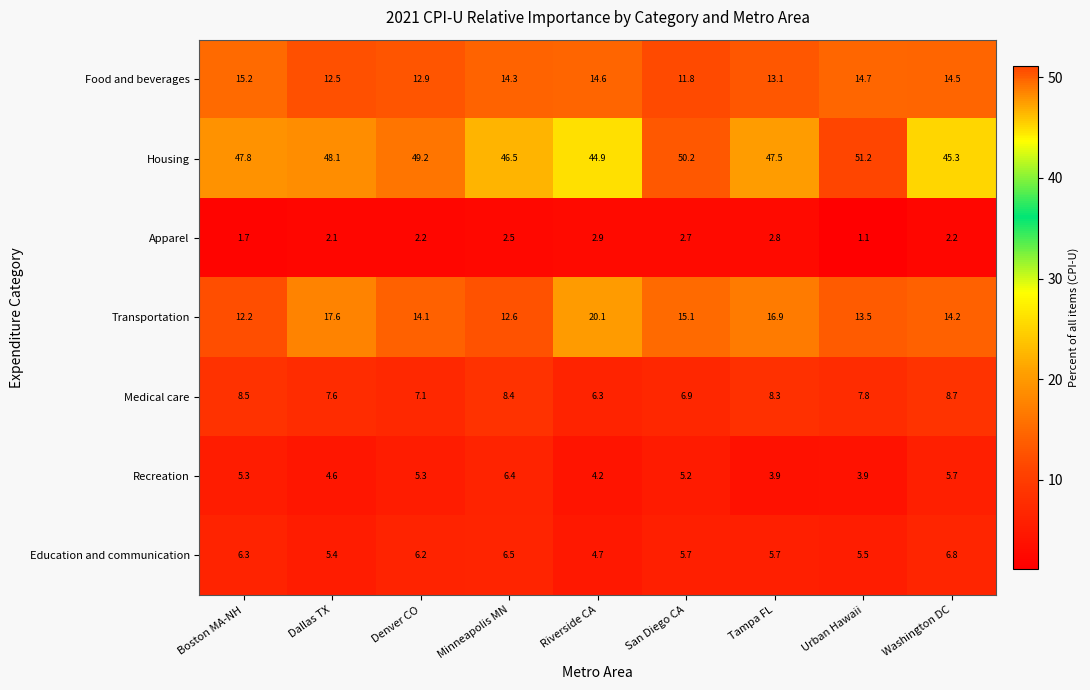

The Apparel series shows 2.9 at Riverside CA. True or false?

True